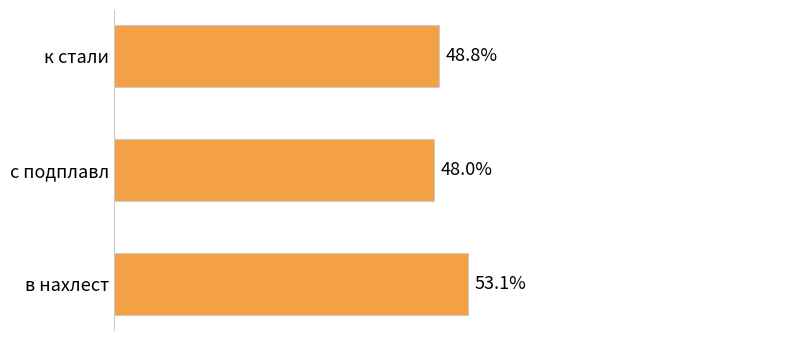

What is the label of the 2nd bar from the bottom?

с подплавл